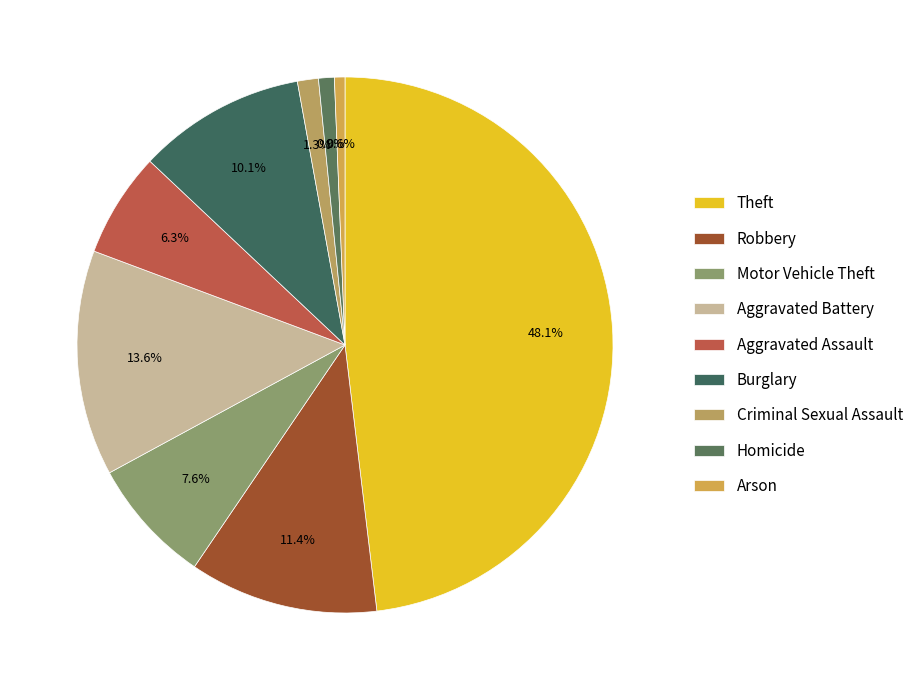

What portion of the pie excludes Homicide?

99.1%